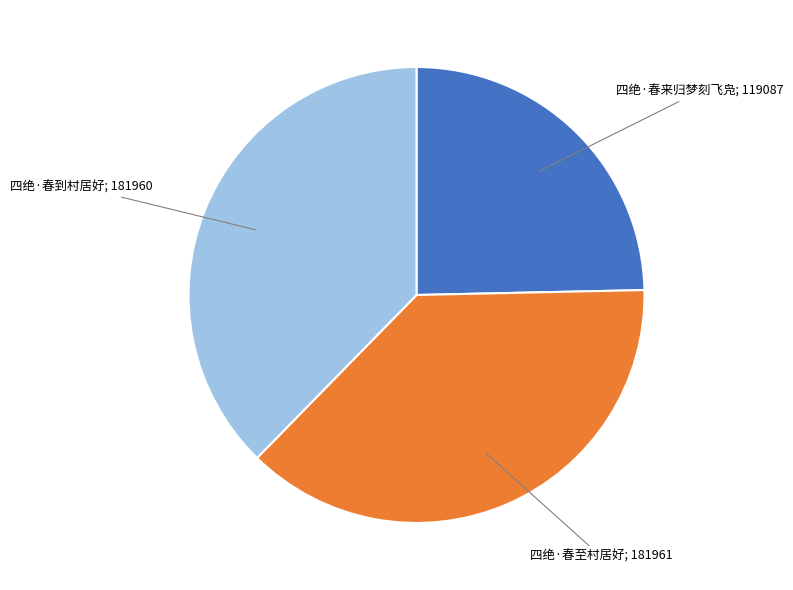

Is there a majority slice in this chart?

No